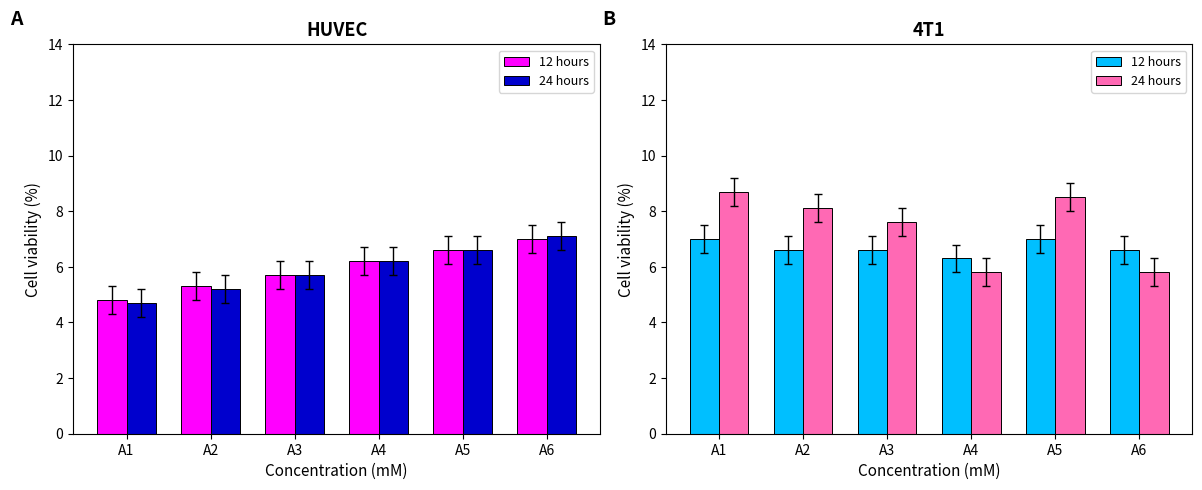

How many bars are there in each group?

2